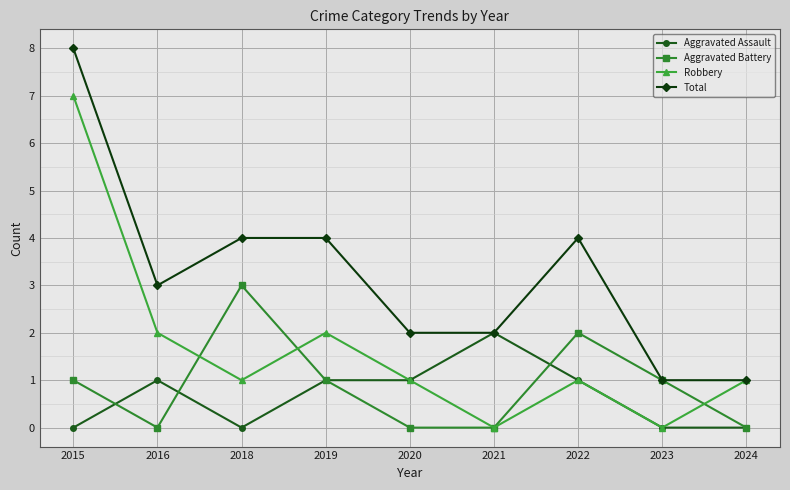

Is this an area chart (filled region under the line)?

No